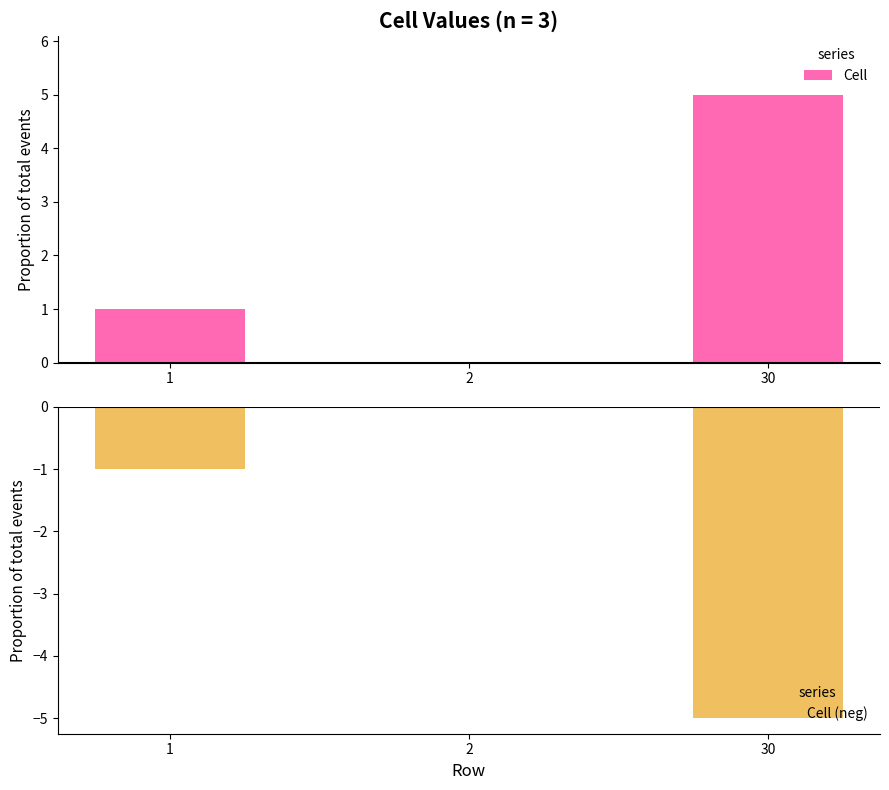

What is the value of the Cell (neg) bar at the 3rd from the left?

-5